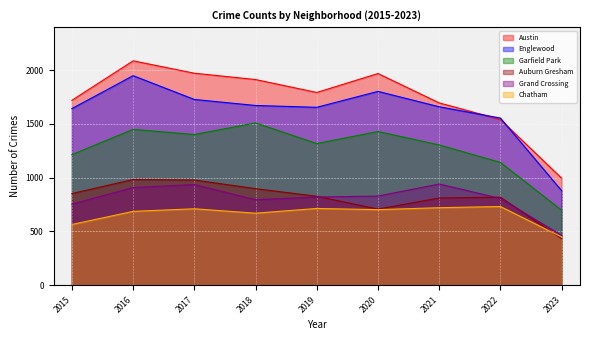

How many series are shown in this chart?

6